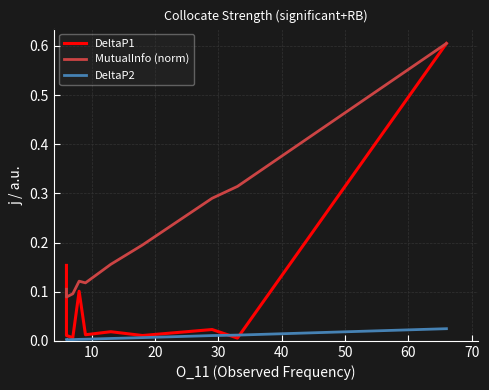

Rank the series by their maximum value, from highest to lowest.

DeltaP1, MutualInfo (norm), DeltaP2